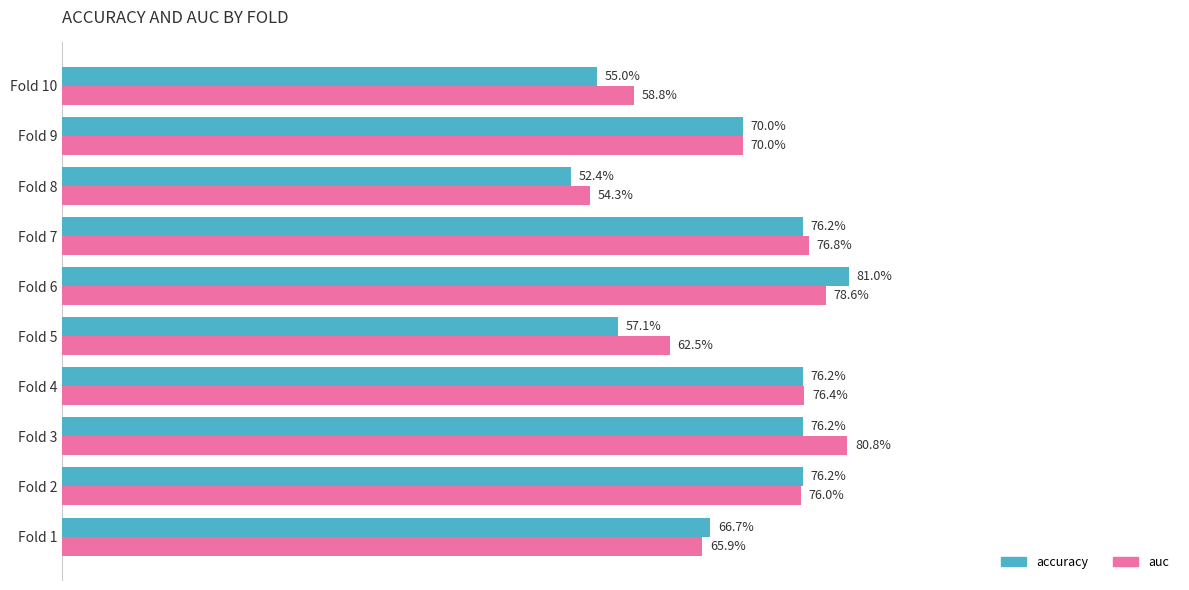

Reading left to right, transcribe all the data shown in this chart.

accuracy: 0.7	0.8	0.8	0.8	0.6	0.8	0.8	0.5	0.7	0.6
auc: 0.7	0.8	0.8	0.8	0.6	0.8	0.8	0.5	0.7	0.6